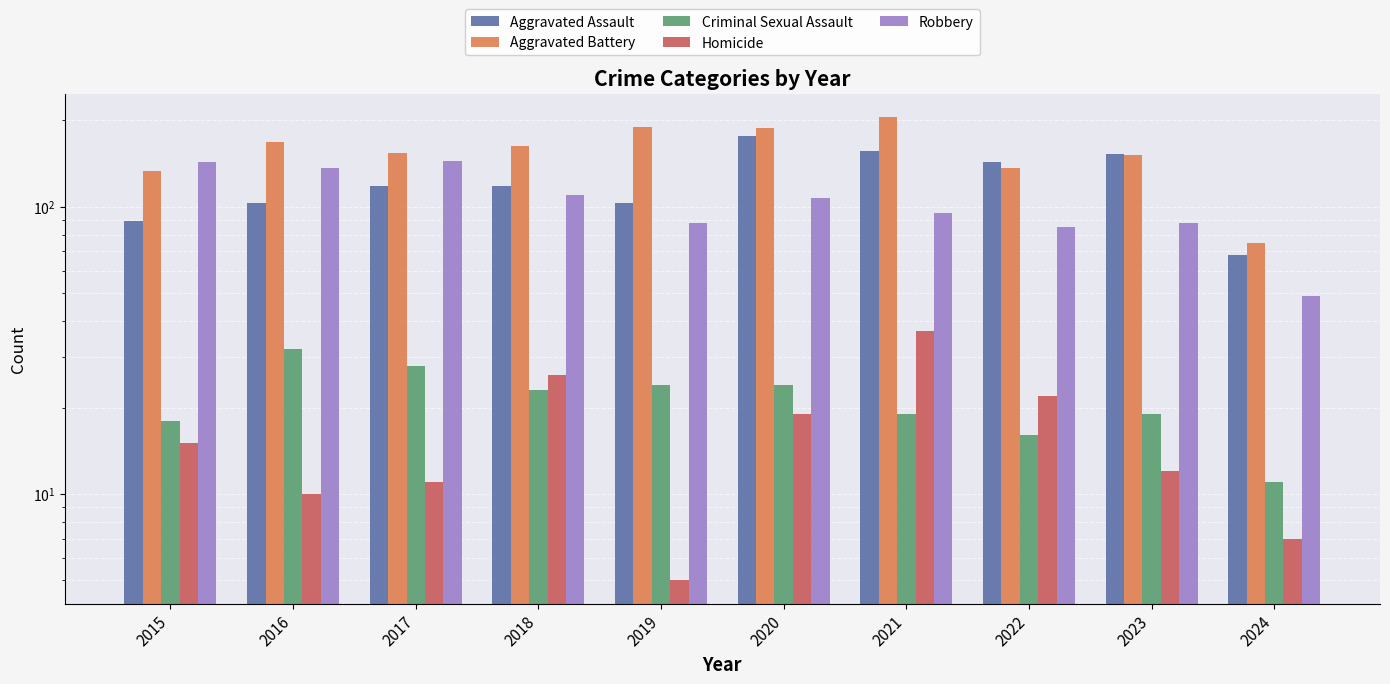

Reading left to right, transcribe all the data shown in this chart.

Aggravated Assault: 2015=89	2016=103	2017=118	2018=118	2019=103	2020=176	2021=157	2022=143	2023=153	2024=68
Aggravated Battery: 2015=133	2016=168	2017=154	2018=163	2019=190	2020=188	2021=205	2022=137	2023=152	2024=75
Criminal Sexual Assault: 2015=18	2016=32	2017=28	2018=23	2019=24	2020=24	2021=19	2022=16	2023=19	2024=11
Homicide: 2015=15	2016=10	2017=11	2018=26	2019=5	2020=19	2021=37	2022=22	2023=12	2024=7
Robbery: 2015=143	2016=137	2017=144	2018=110	2019=88	2020=107	2021=95	2022=85	2023=88	2024=49